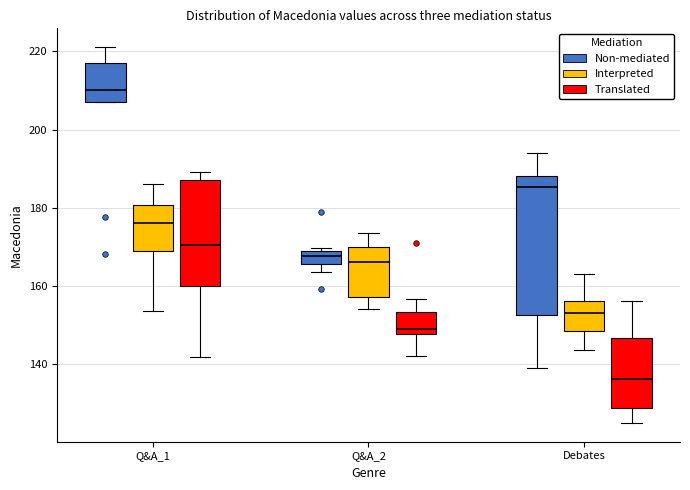

Where does the upper whisker of the box for Q&A_1 (Translated) end on the y-axis? The values are not printed on the chart, so give them approximately, as read against the axis.

190